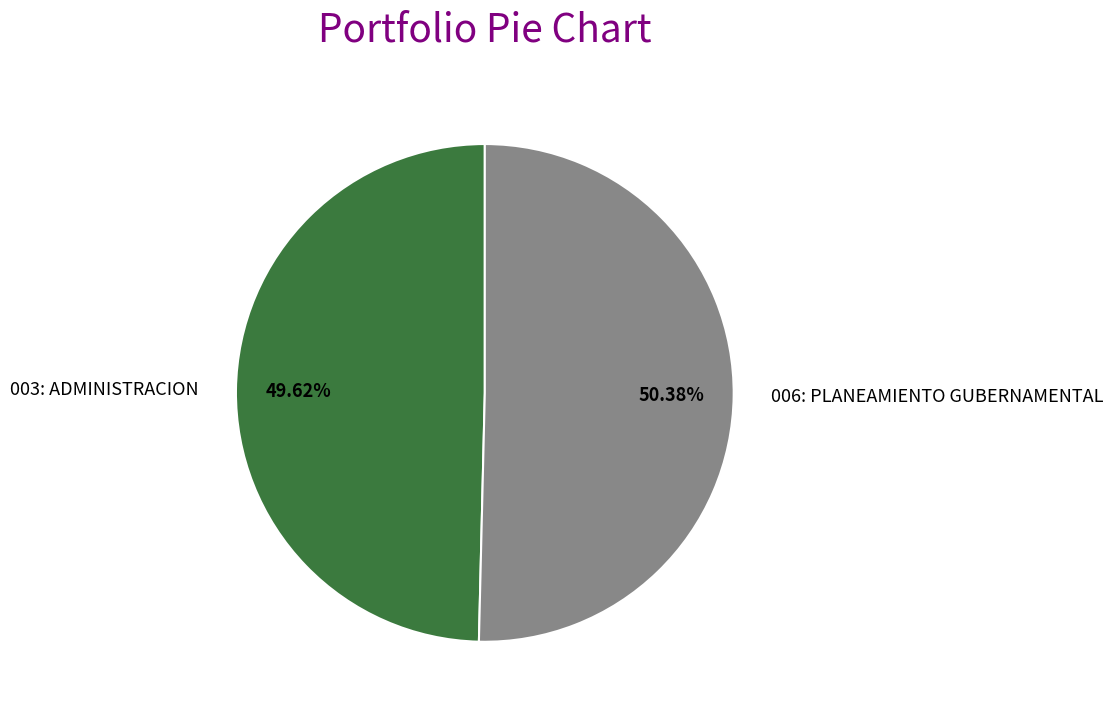

What portion of the pie excludes 006: PLANEAMIENTO GUBERNAMENTAL?

49.6%